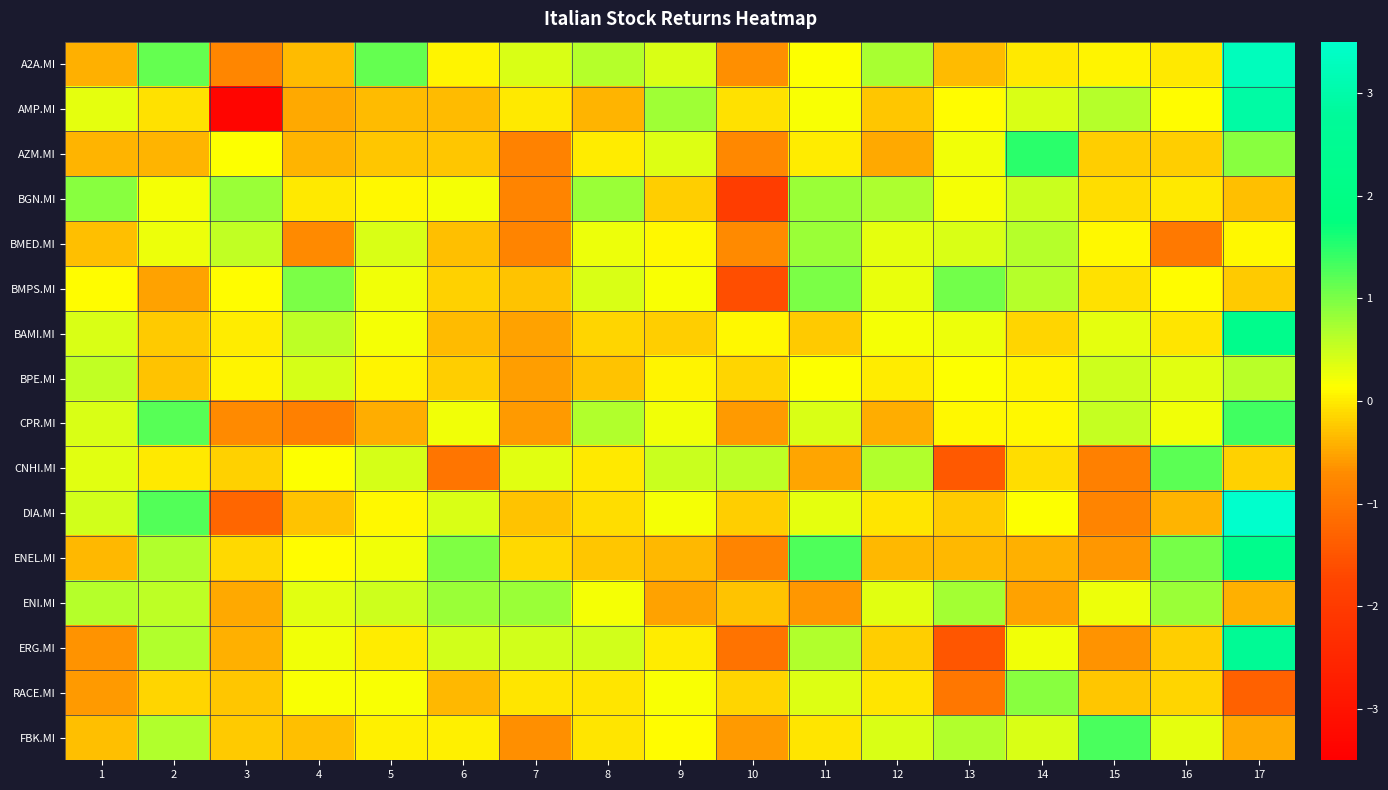

Reading right to left, transcribe all the data shown in this chart.

A2A.MI: 17=3.3	16=-0.0	15=0.1	14=-0.0	13=-0.3	12=0.7	11=0.1	10=-0.7	9=0.4	8=0.6	7=0.4	6=0.1	5=1.1	4=-0.4	3=-0.8	2=1.1	1=-0.4
AMP.MI: 17=2.9	16=0.1	15=0.7	14=0.4	13=0.1	12=-0.3	11=0.2	10=-0.1	9=0.8	8=-0.4	7=-0.0	6=-0.3	5=-0.3	4=-0.5	3=-3.4	2=-0.1	1=0.3
AZM.MI: 17=0.9	16=-0.2	15=-0.2	14=1.5	13=0.2	12=-0.5	11=0.0	10=-0.8	9=0.4	8=0.0	7=-0.8	6=-0.3	5=-0.3	4=-0.4	3=0.2	2=-0.4	1=-0.4
BGN.MI: 17=-0.3	16=-0.0	15=-0.1	14=0.5	13=0.2	12=0.7	11=0.8	10=-1.9	9=-0.2	8=0.8	7=-0.8	6=0.2	5=0.1	4=-0.0	3=0.8	2=0.2	1=0.9
BMED.MI: 17=0.1	16=-1.0	15=0.1	14=0.6	13=0.4	12=0.3	11=0.8	10=-0.7	9=0.1	8=0.2	7=-0.8	6=-0.3	5=0.4	4=-0.7	3=0.6	2=0.2	1=-0.3
BMPS.MI: 17=-0.2	16=0.1	15=-0.1	14=0.6	13=1.0	12=0.3	11=1.0	10=-1.6	9=0.2	8=0.4	7=-0.3	6=-0.2	5=0.2	4=1.0	3=0.1	2=-0.5	1=0.1
BAMI.MI: 17=2.3	16=-0.0	15=0.3	14=-0.1	13=0.3	12=0.2	11=-0.2	10=0.1	9=-0.2	8=-0.1	7=-0.5	6=-0.3	5=0.2	4=0.6	3=0.0	2=-0.2	1=0.4
BPE.MI: 17=0.6	16=0.3	15=0.5	14=0.1	13=0.1	12=0.0	11=0.1	10=-0.1	9=0.1	8=-0.3	7=-0.6	6=-0.2	5=0.1	4=0.4	3=0.1	2=-0.3	1=0.6
CPR.MI: 17=1.4	16=0.2	15=0.5	14=0.1	13=0.1	12=-0.5	11=0.4	10=-0.6	9=0.2	8=0.7	7=-0.6	6=0.2	5=-0.5	4=-0.9	3=-0.7	2=1.2	1=0.4
CNHI.MI: 17=-0.2	16=1.2	15=-0.9	14=-0.1	13=-1.4	12=0.7	11=-0.5	10=0.6	9=0.5	8=-0.0	7=0.3	6=-1.0	5=0.4	4=0.2	3=-0.2	2=-0.0	1=0.3
DIA.MI: 17=9.0	16=-0.4	15=-0.8	14=0.2	13=-0.2	12=-0.0	11=0.3	10=-0.2	9=0.2	8=-0.1	7=-0.3	6=0.4	5=0.1	4=-0.3	3=-1.2	2=1.2	1=0.5
ENEL.MI: 17=2.3	16=1.0	15=-0.6	14=-0.4	13=-0.4	12=-0.4	11=1.3	10=-0.8	9=-0.4	8=-0.3	7=-0.1	6=1.0	5=0.2	4=0.1	3=-0.1	2=0.7	1=-0.4
ENI.MI: 17=-0.4	16=0.8	15=0.3	14=-0.5	13=0.8	12=0.3	11=-0.6	10=-0.3	9=-0.5	8=0.2	7=0.8	6=0.8	5=0.5	4=0.4	3=-0.5	2=0.6	1=0.6
ERG.MI: 17=2.6	16=-0.2	15=-0.6	14=0.2	13=-1.5	12=-0.2	11=0.7	10=-1.1	9=0.0	8=0.4	7=0.4	6=0.4	5=0.0	4=0.2	3=-0.4	2=0.7	1=-0.6
RACE.MI: 17=-1.3	16=-0.2	15=-0.3	14=0.9	13=-1.0	12=-0.0	11=0.4	10=-0.2	9=0.2	8=-0.0	7=-0.0	6=-0.4	5=0.2	4=0.2	3=-0.3	2=-0.2	1=-0.6
FBK.MI: 17=-0.5	16=0.3	15=1.3	14=0.4	13=0.7	12=0.4	11=-0.0	10=-0.6	9=0.1	8=-0.0	7=-0.7	6=0.0	5=0.0	4=-0.3	3=-0.2	2=0.7	1=-0.3